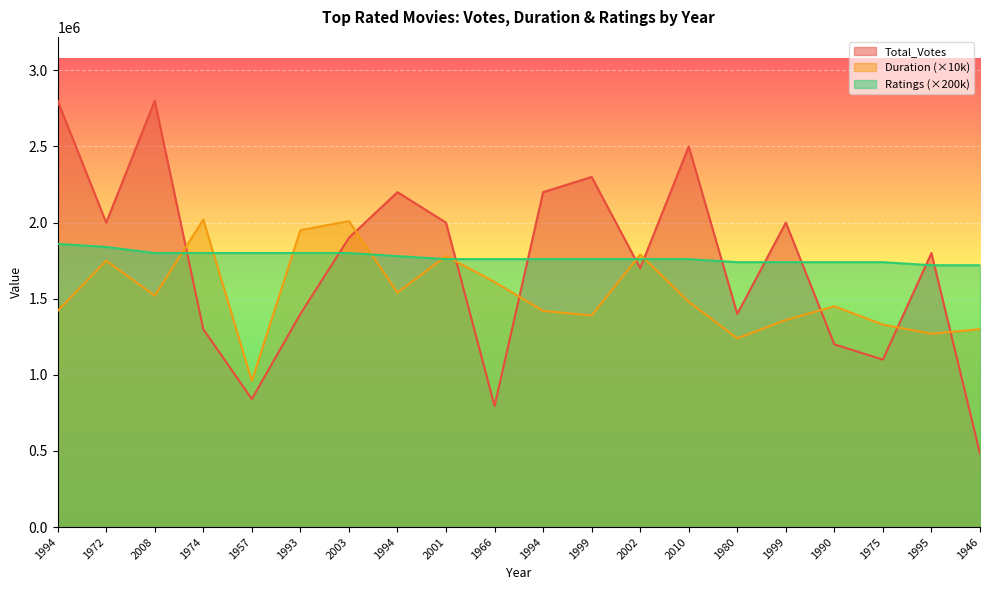

At how many categories does at least one series exceed 832120?

20